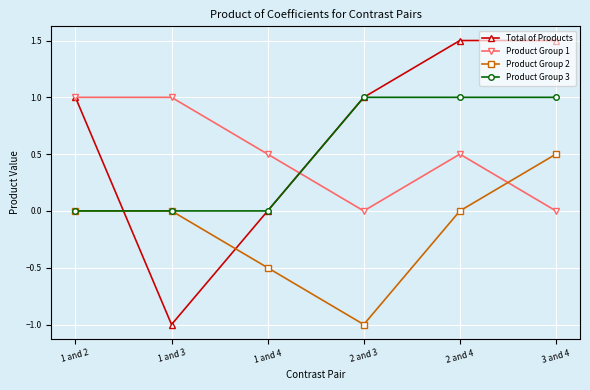

Reading left to right, what are all the values shown in this chart?

Total of Products: 1.0	-1.0	0.0	1.0	1.5	1.5
Product Group 1: 1.0	1.0	0.5	0.0	0.5	0.0
Product Group 2: 0.0	0.0	-0.5	-1.0	0.0	0.5
Product Group 3: 0.0	0.0	0.0	1.0	1.0	1.0